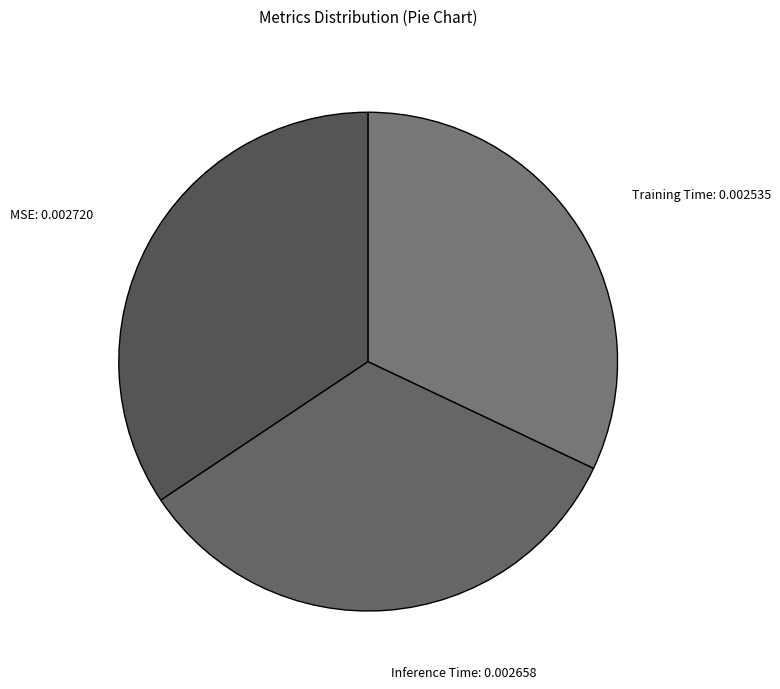

Combined, do MSE and Training Time account for over 50%?

Yes